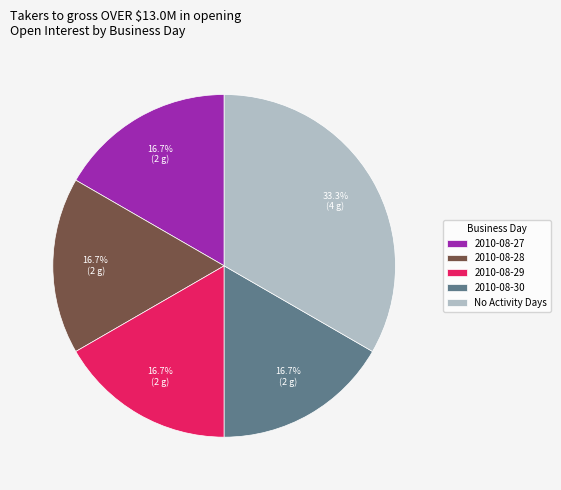

What is the ratio of the value at 2010-08-27 to the value at 2010-08-30?

1.0